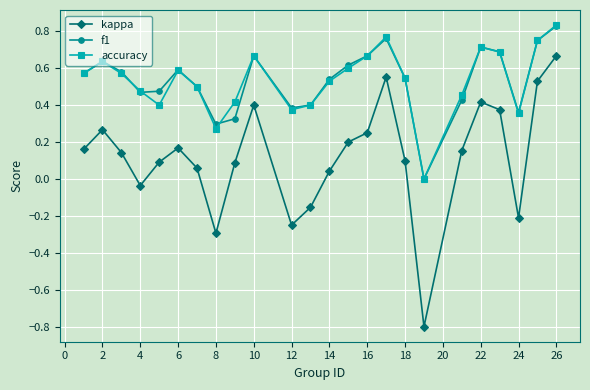

True or false: accuracy and kappa intersect in this chart.

False